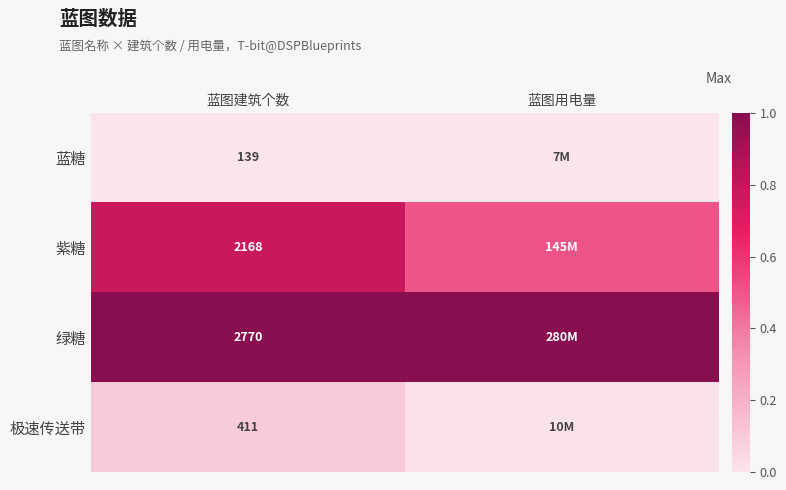

At 蓝图建筑个数, list the series in order from largest to smallest.

绿糖, 紫糖, 极速传送带, 蓝糖